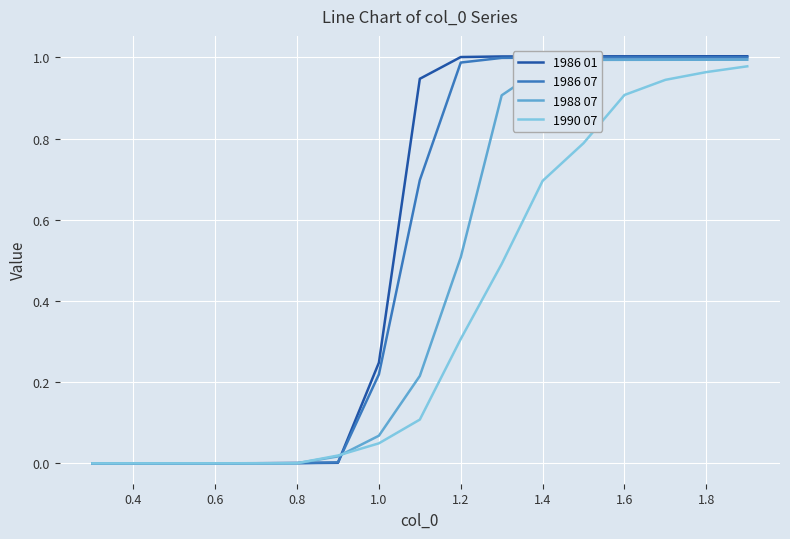

Which series has the largest range (max minus min)?

1986 01